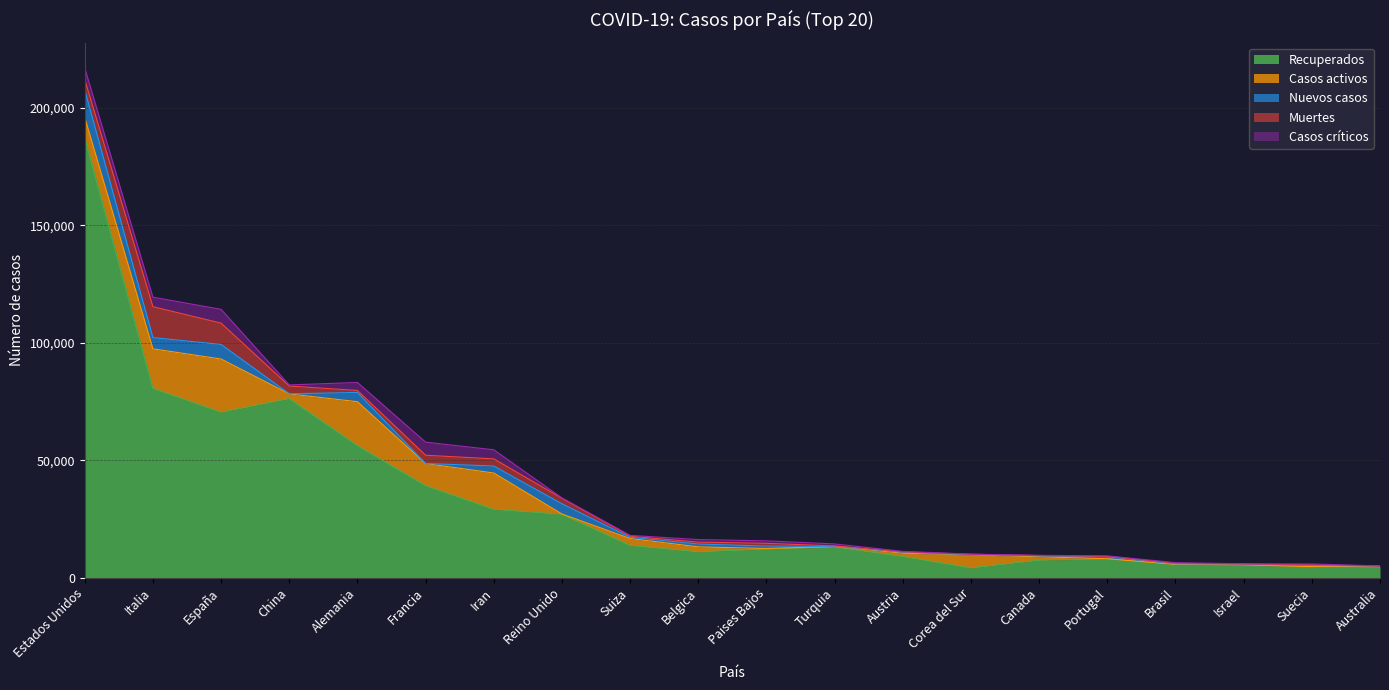

The Recuperados series shows 9633 at Francia. True or false?

False